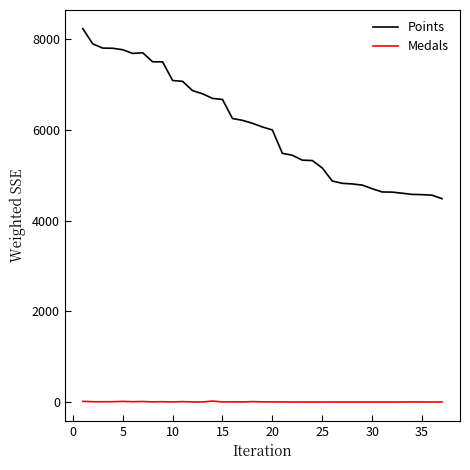

True or false: Medals and Points cross at least once.

False